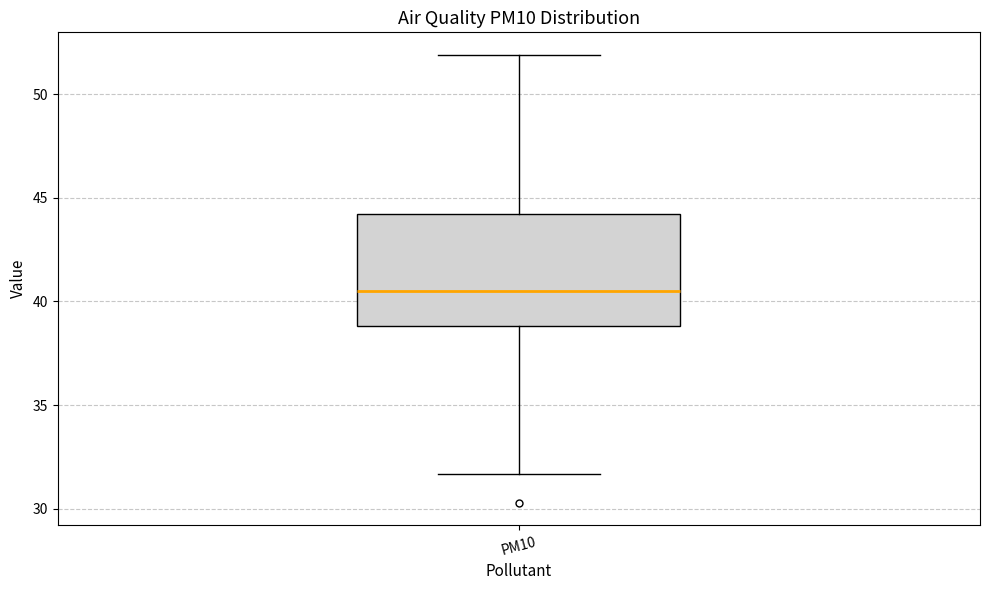

Where does the upper whisker of the box for PM10 end on the y-axis? The values are not printed on the chart, so give them approximately, as read against the axis.

52.0